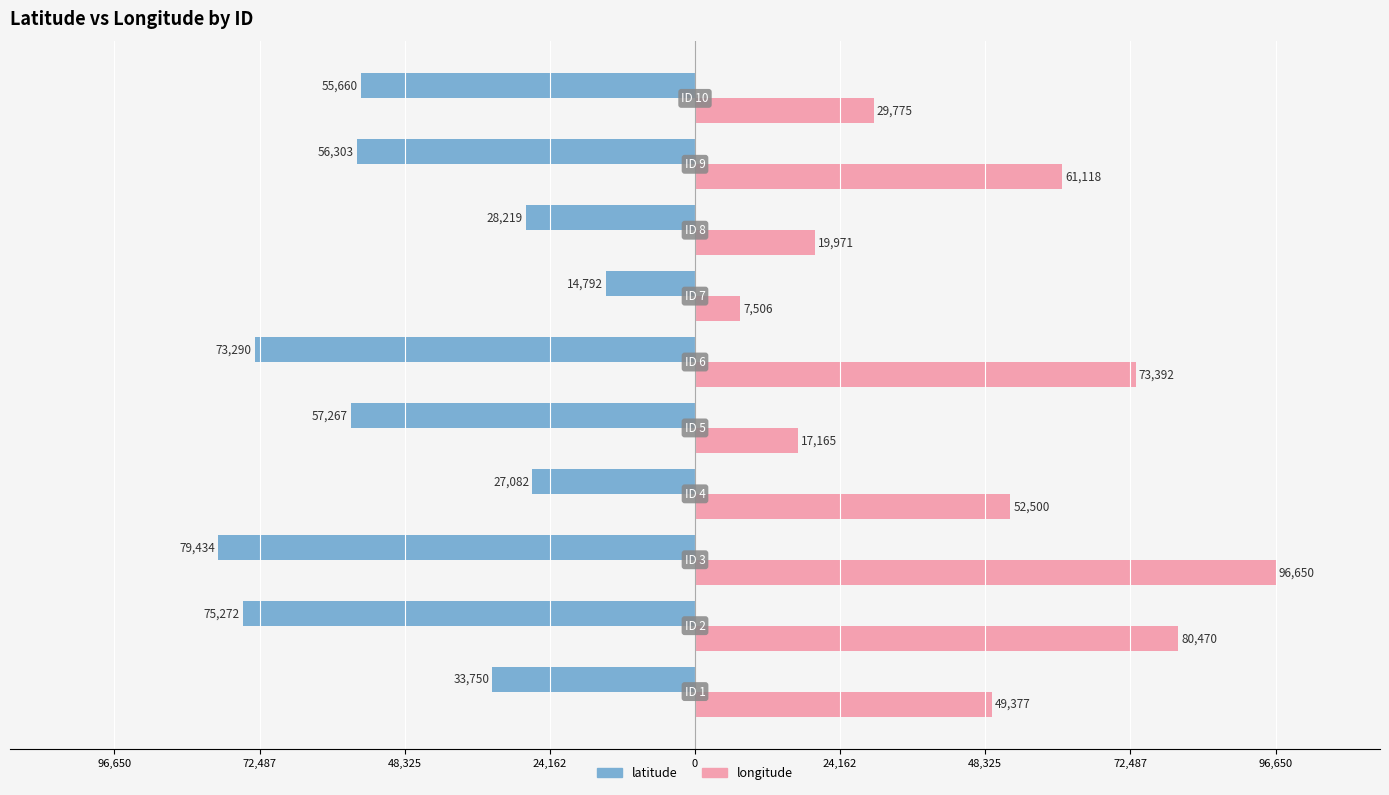

What are all the series names shown in the legend?

latitude, longitude